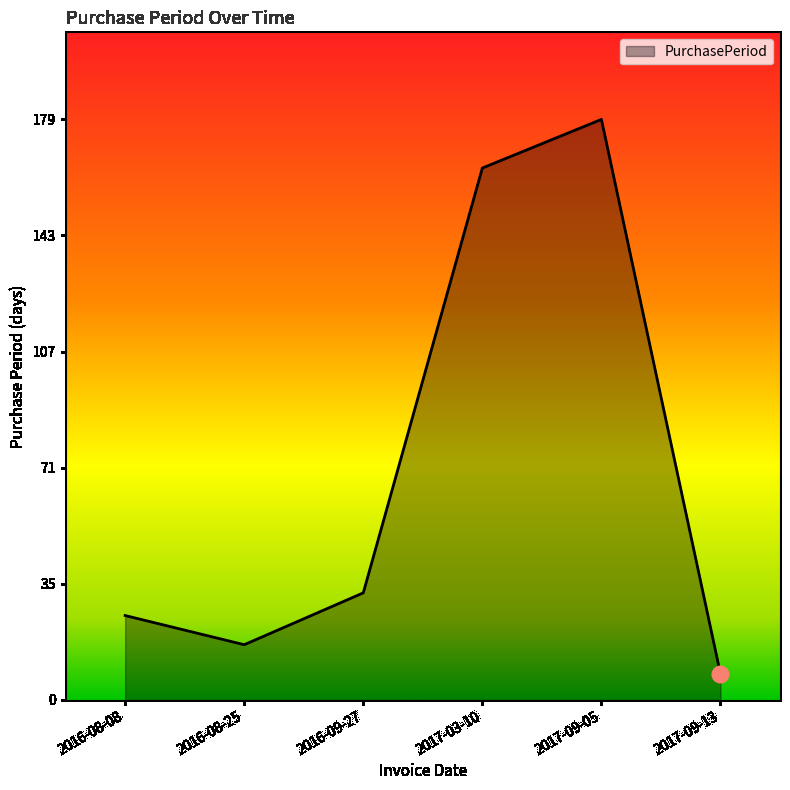

At which category does the data reach its first local valley?

2016-08-25